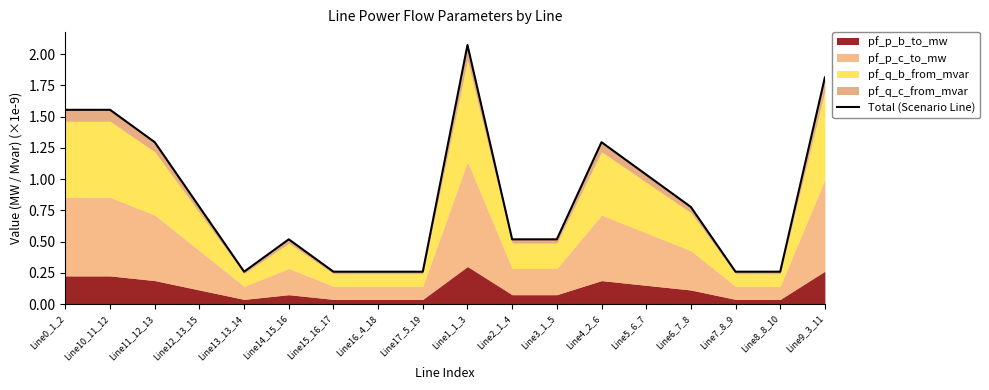

How many data points does each series have?

18